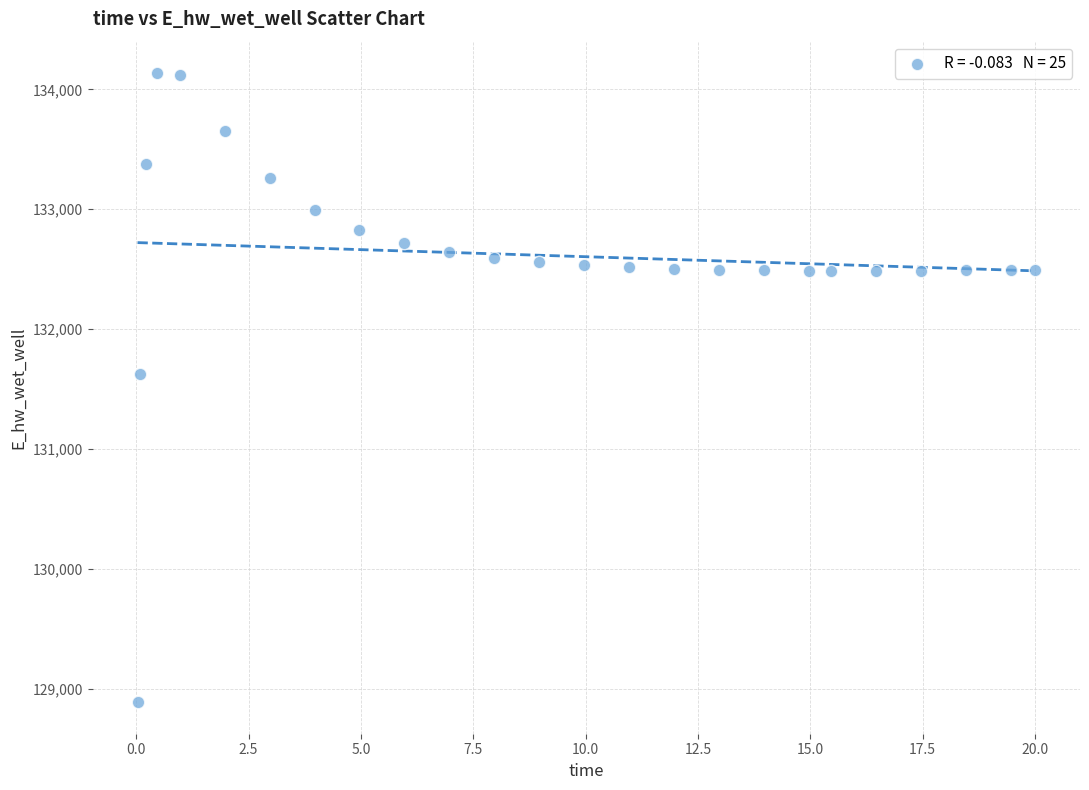

What is the range of X values (max minus min)?

20.0